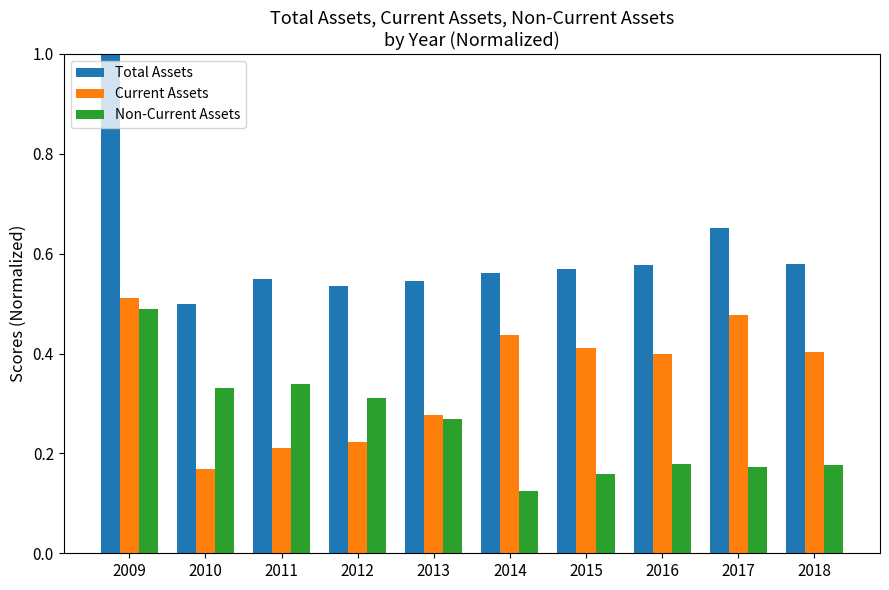

What is the greatest value displayed?

1.0